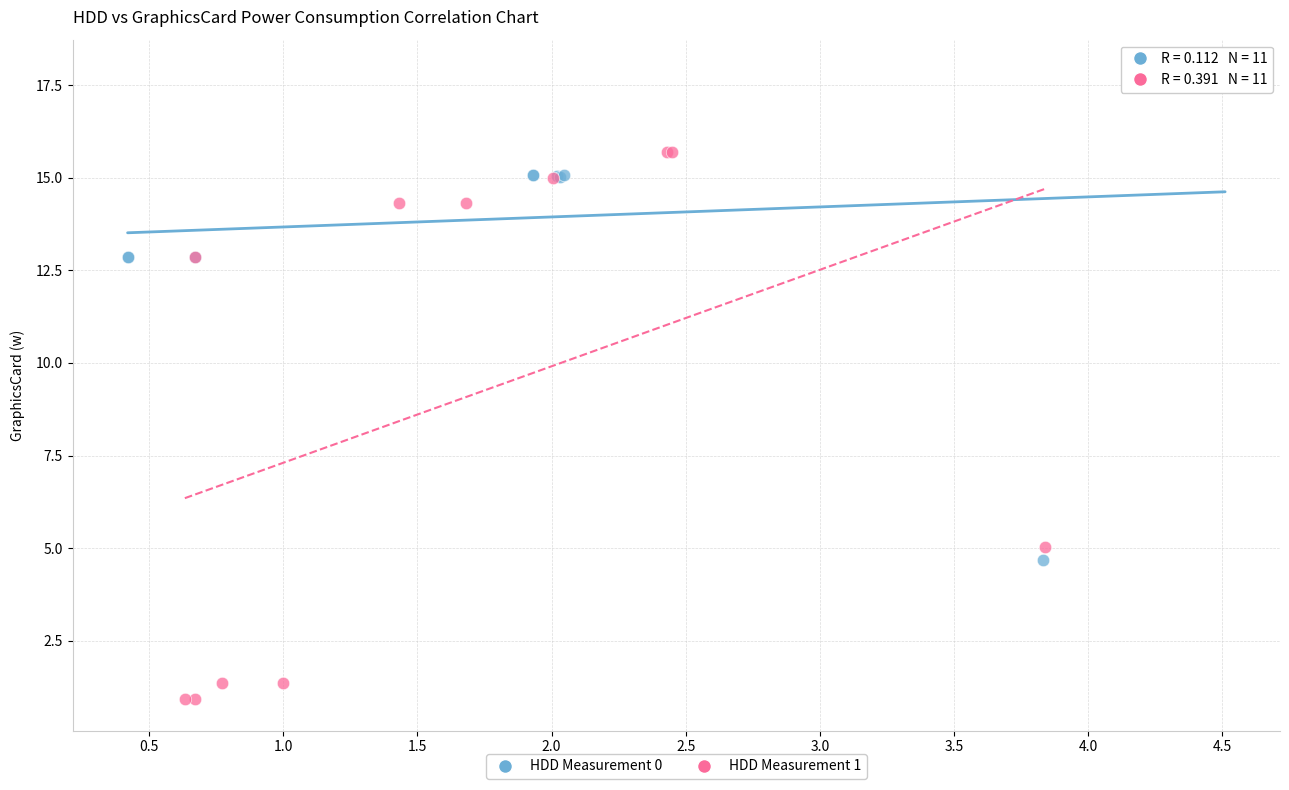

Which series has the widest spread of Y values?

HDD Measurement 1